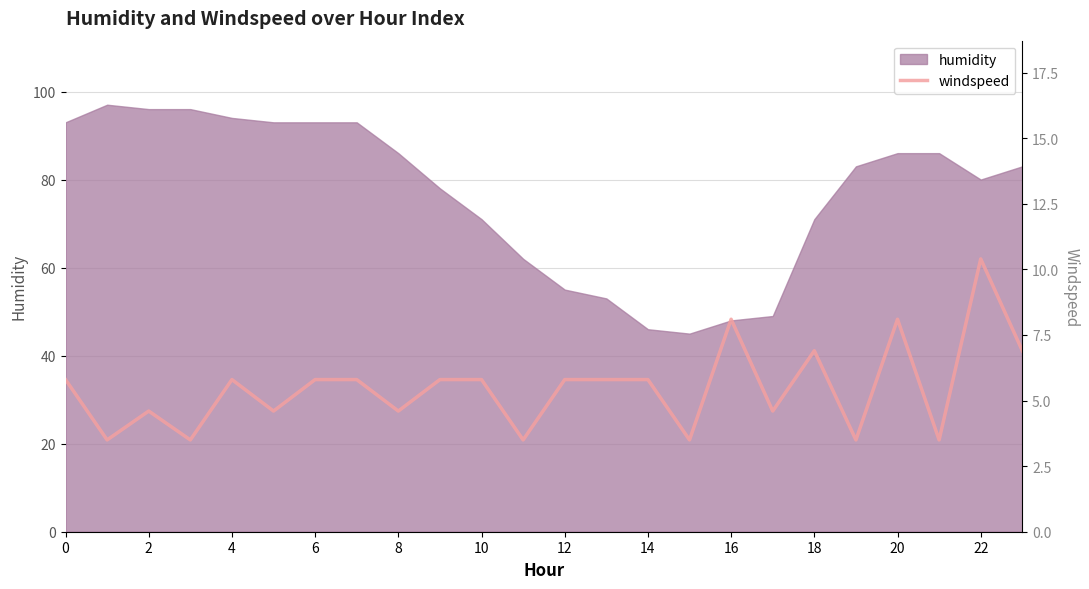

Is it true that humidity equals 93 at 0?

True